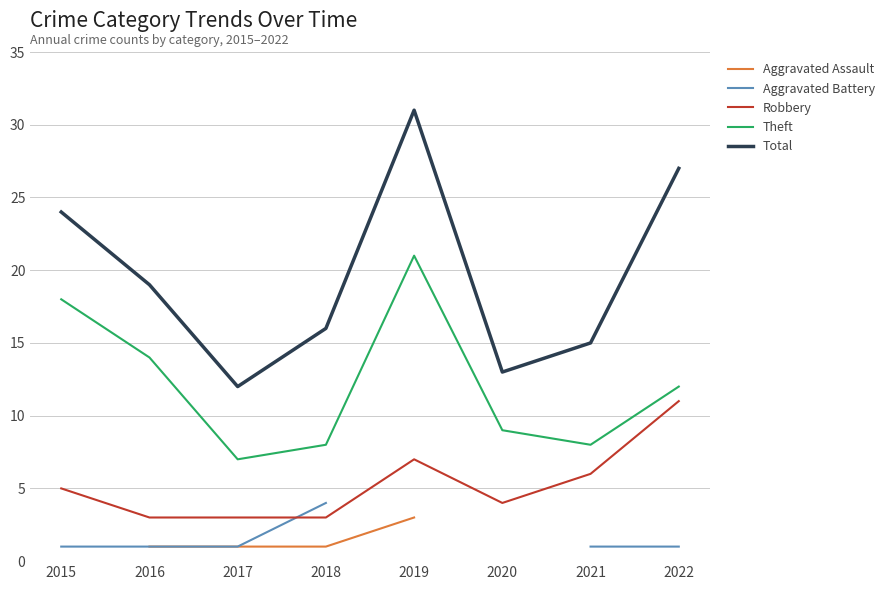

Which has a higher value, 2018 or 2022?

2022